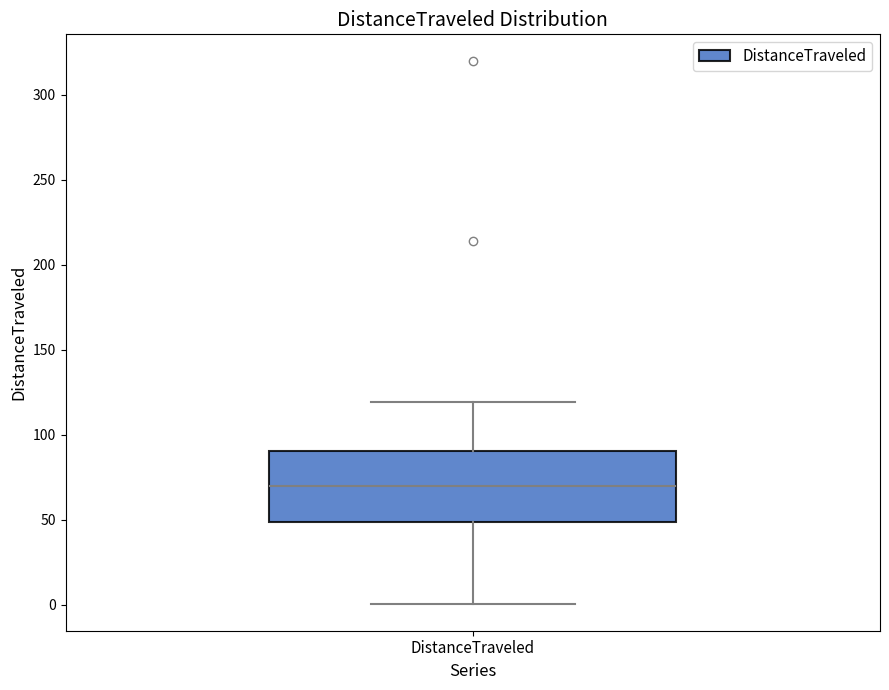

Where does the lower whisker of the box for DistanceTraveled end on the y-axis? The values are not printed on the chart, so give them approximately, as read against the axis.

0